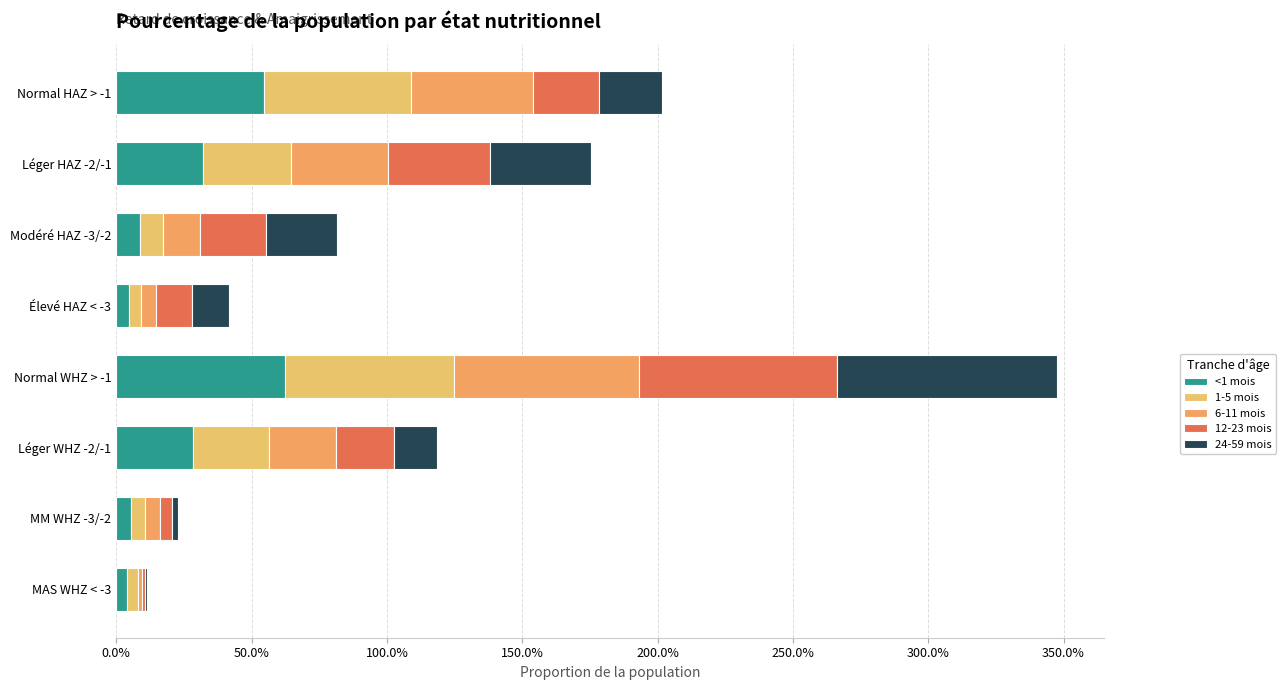

Reading left to right, list all the values displayed in this chart.

<1 mois: 0.5	0.3	0.1	0.0	0.6	0.3	0.1	0.0
1-5 mois: 0.5	0.3	0.1	0.0	0.6	0.3	0.1	0.0
6-11 mois: 0.4	0.4	0.1	0.1	0.7	0.2	0.1	0.0
12-23 mois: 0.2	0.4	0.2	0.1	0.7	0.2	0.0	0.0
24-59 mois: 0.2	0.4	0.3	0.1	0.8	0.2	0.0	0.0